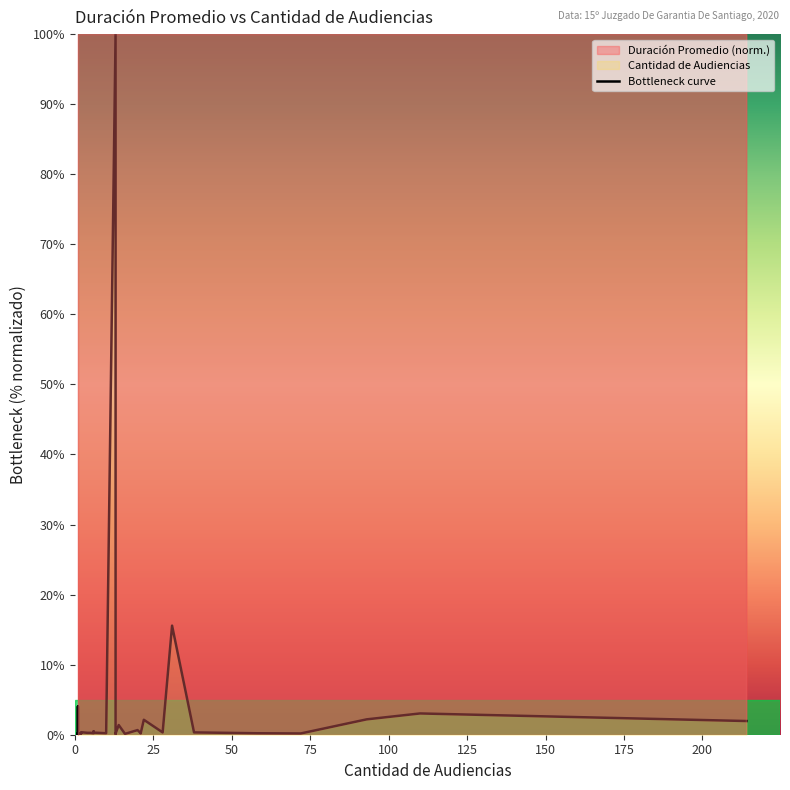

What is the maximum value shown in the chart?

100.0